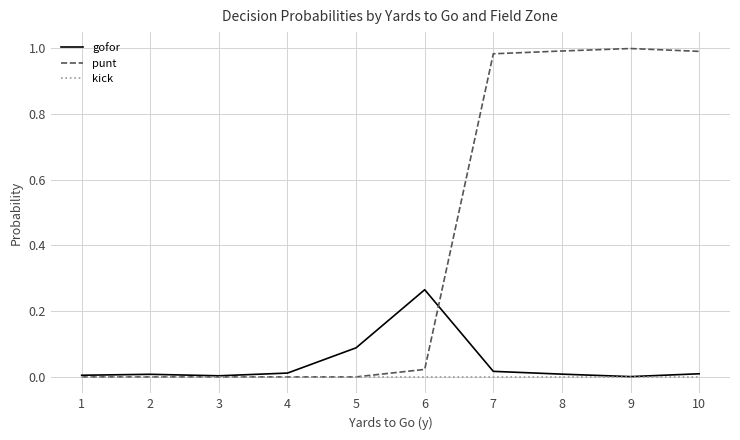

What is the average value of the punt series?

0.4